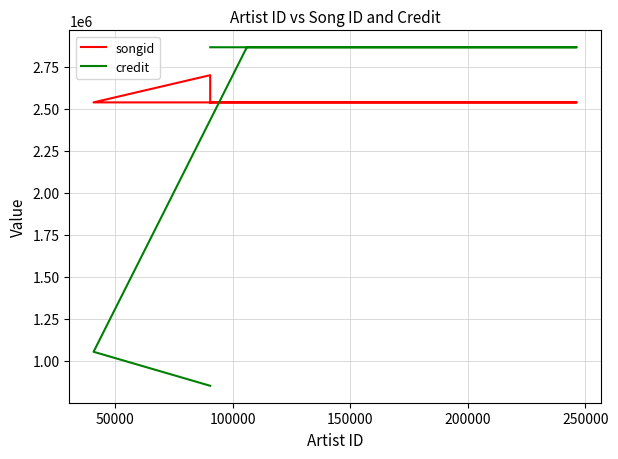

How many values in the credit series are below 2865140?

3